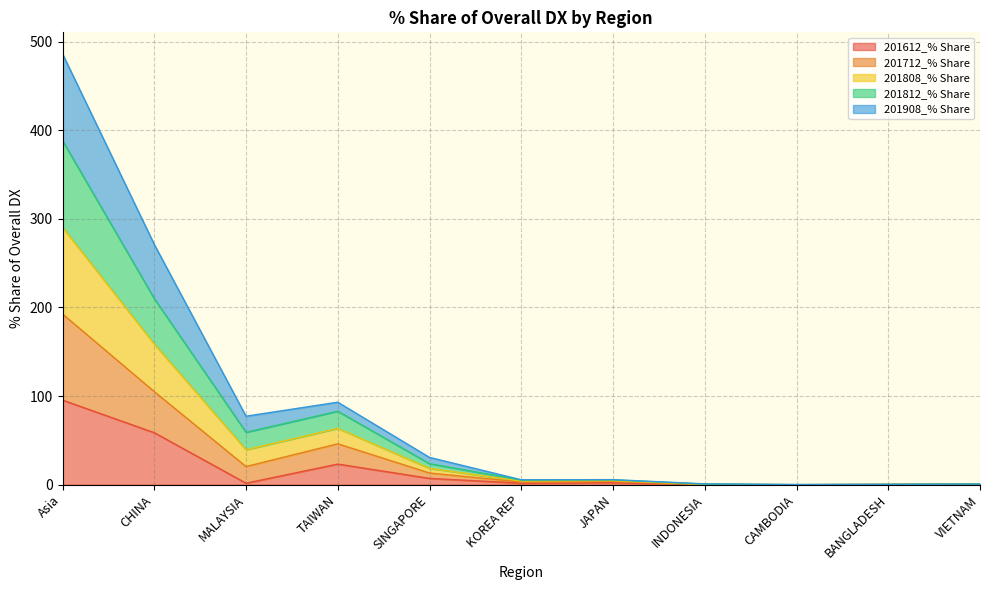

True or false: 201612_% Share and 201808_% Share intersect in this chart.

False